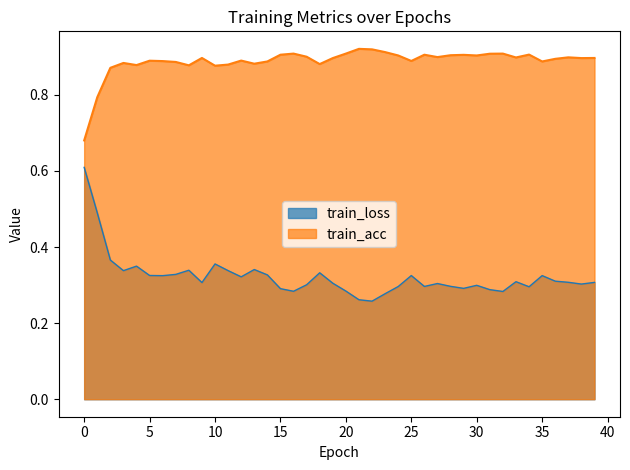

What is the difference between the highest and lowest values at 20.0?

0.6